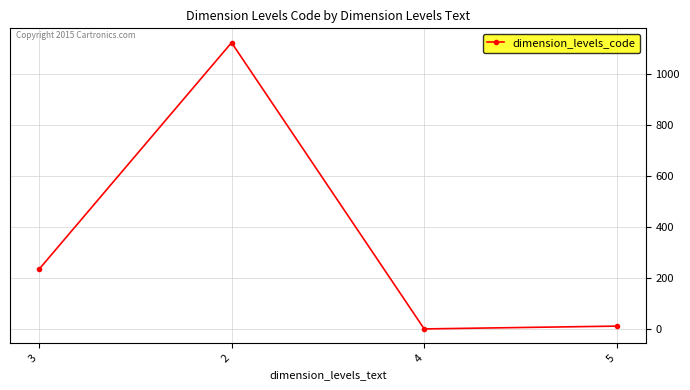

Which category has the lowest value across all series?

4